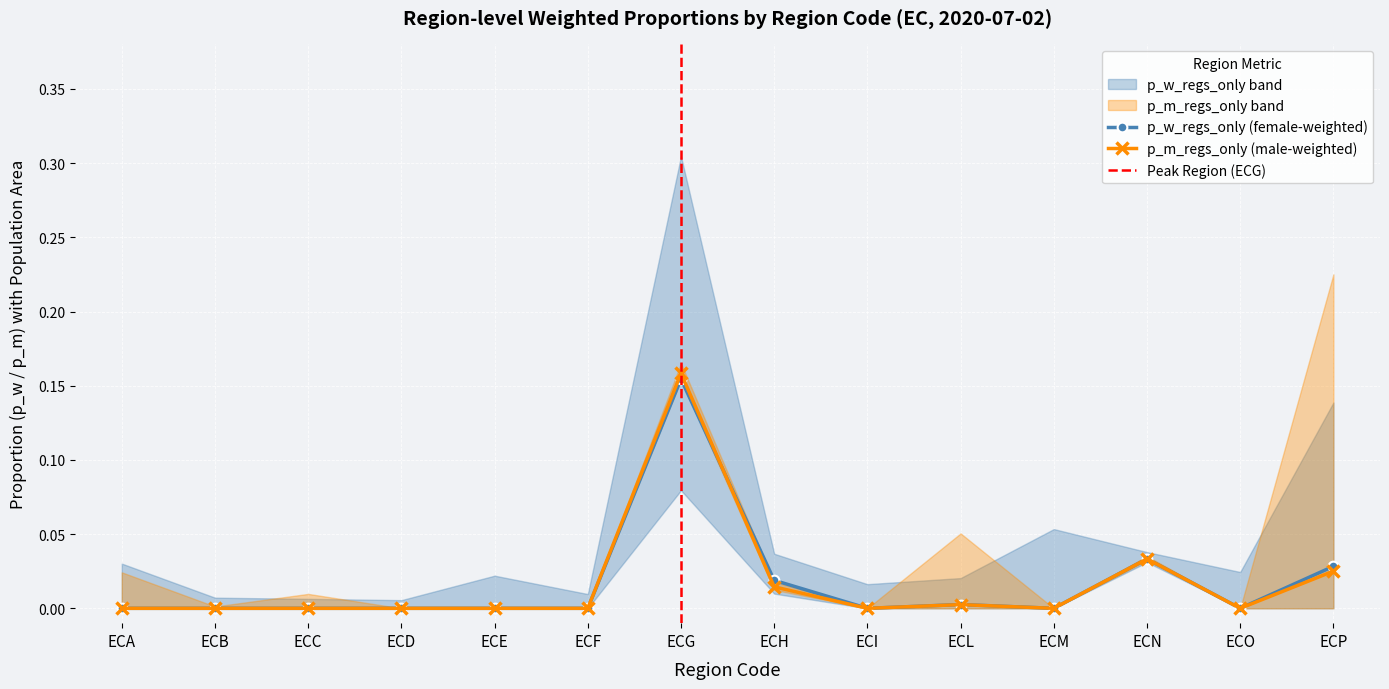

Which series has the widest spread of values?

p_m_regs_only